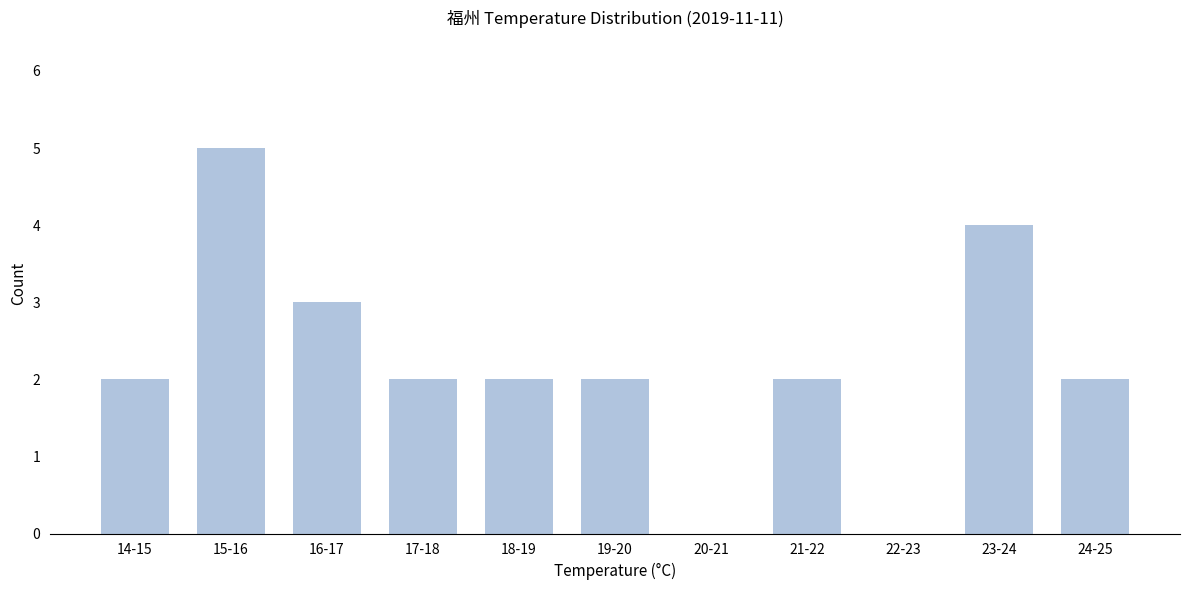

Reading right to left, what are all the values shown in this chart?

24-25=2	23-24=4	22-23=0	21-22=2	20-21=0	19-20=2	18-19=2	17-18=2	16-17=3	15-16=5	14-15=2